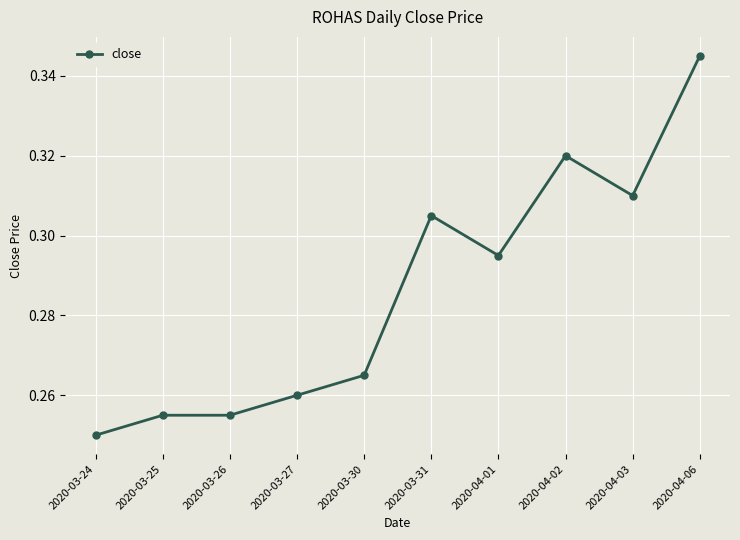

Which has a higher value, 2020-03-25 or 2020-03-31?

2020-03-31